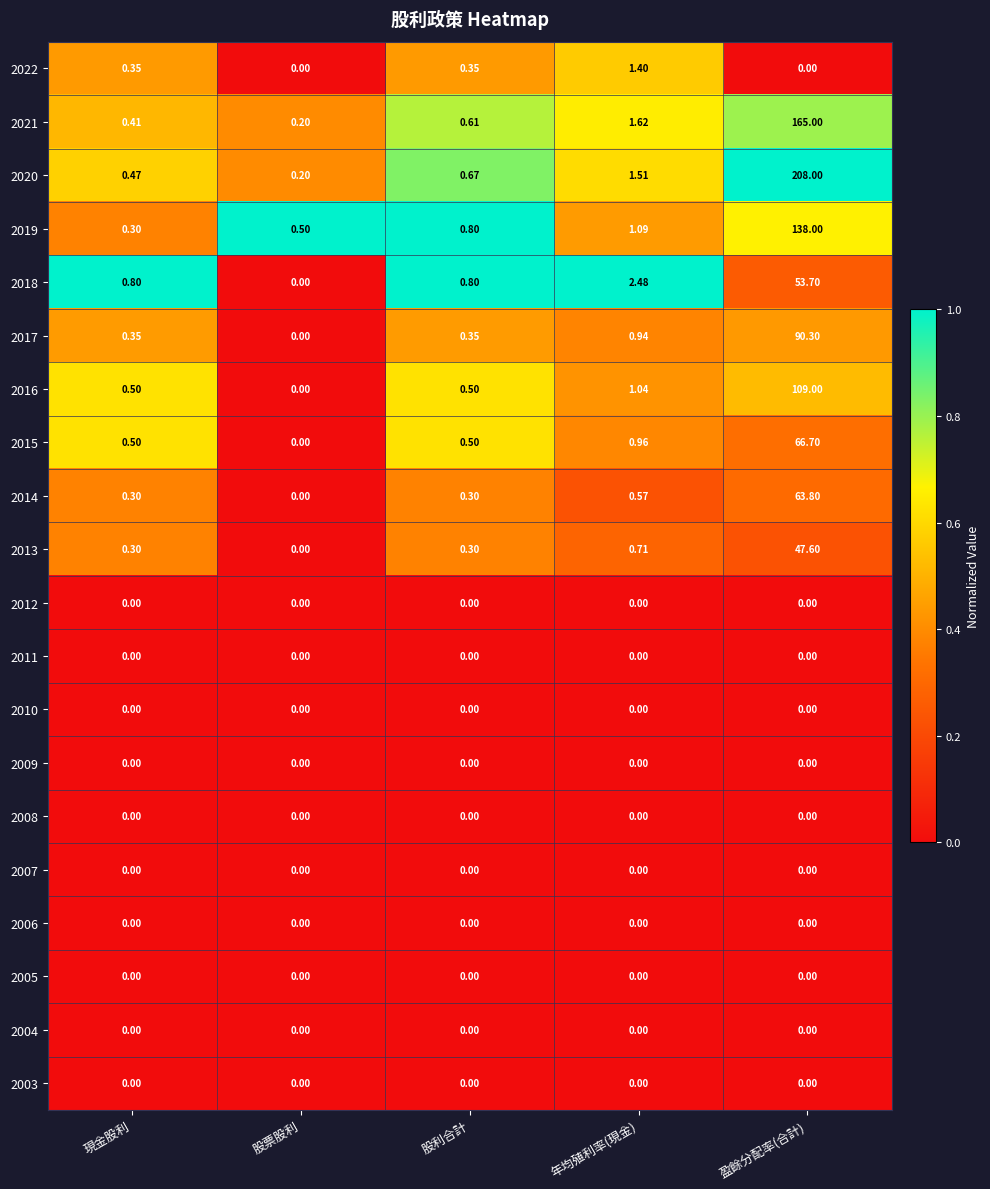

At how many categories does at least one series exceed 0?

5